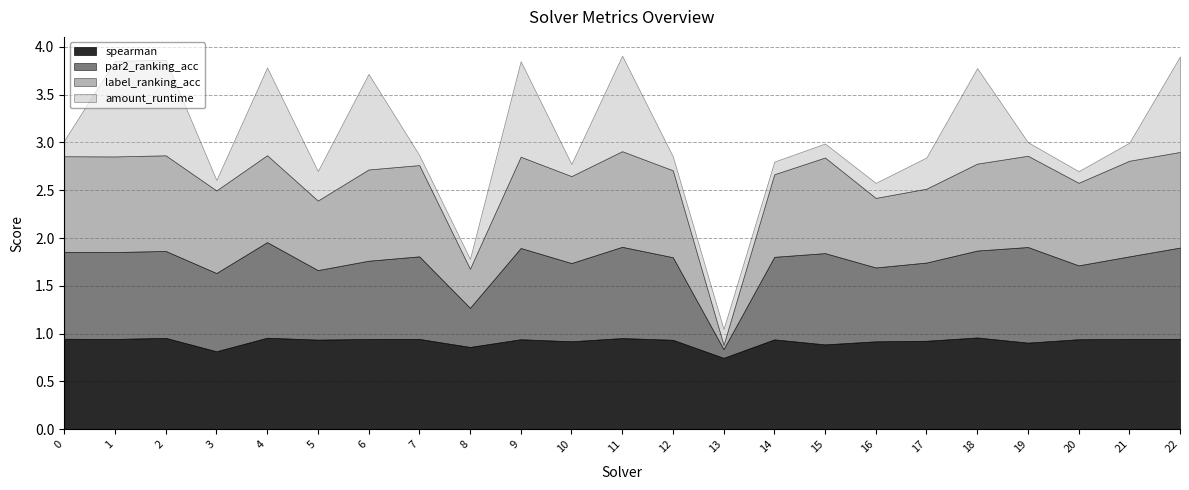

At how many categories does at least one series exceed 0?

23